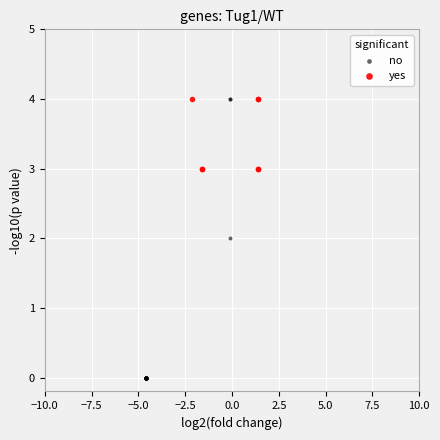

Which series has the widest spread of Y values?

no